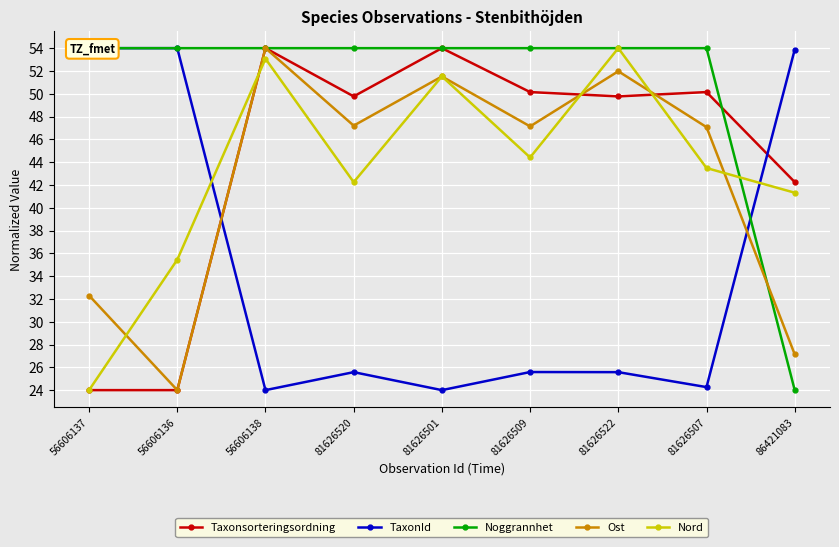

Is it true that Ost equals 47.2 at 81626520?

True